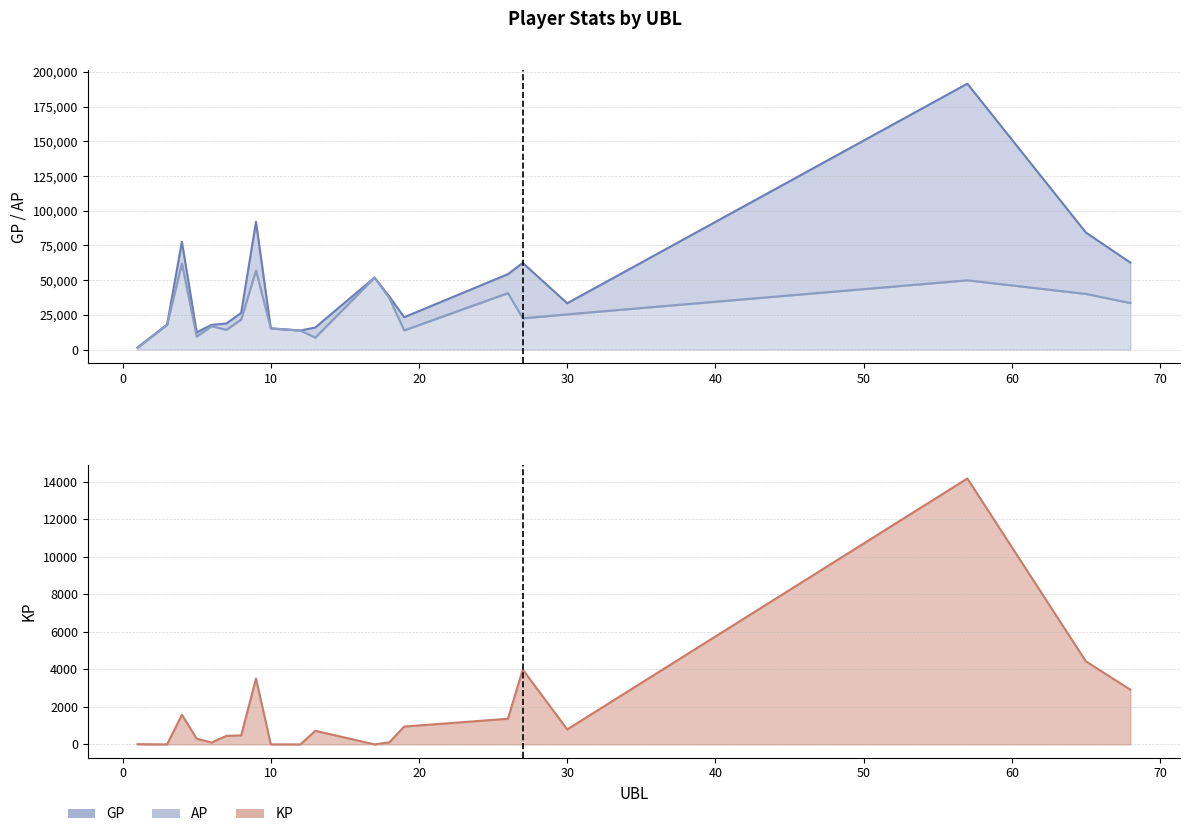

Is it true that KP equals 1272.2 at 19?

False